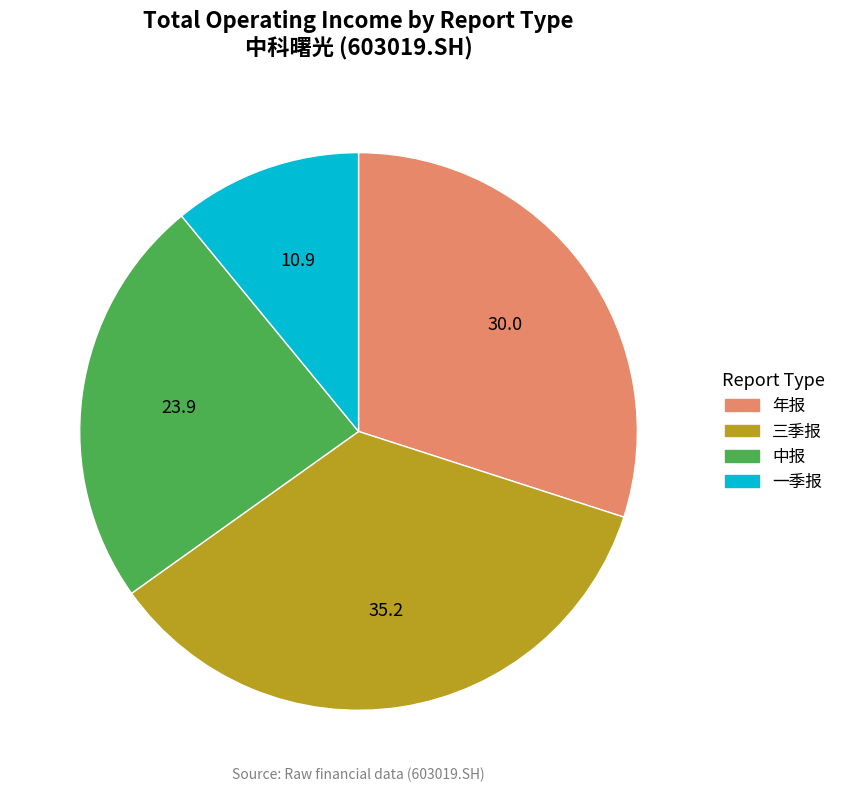

Count the number of slices in the pie.

4